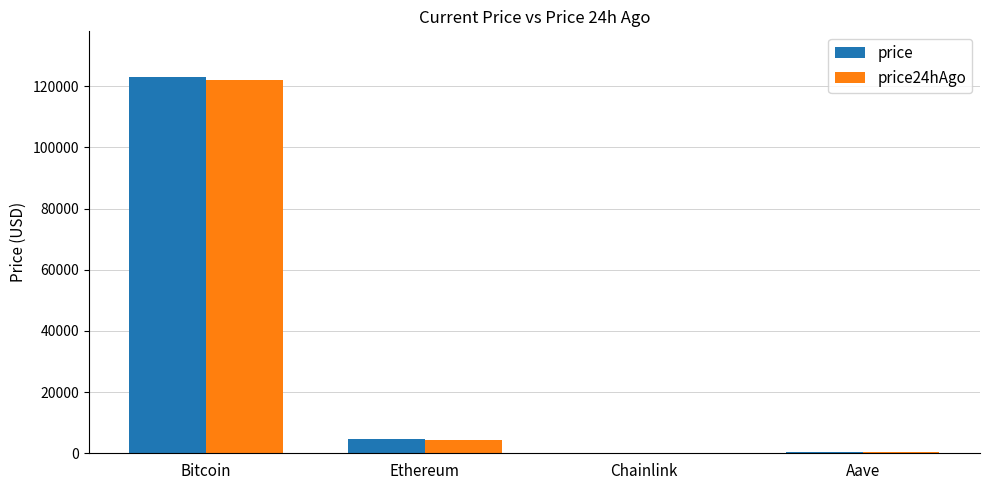

What is the maximum value for price?

123137.0